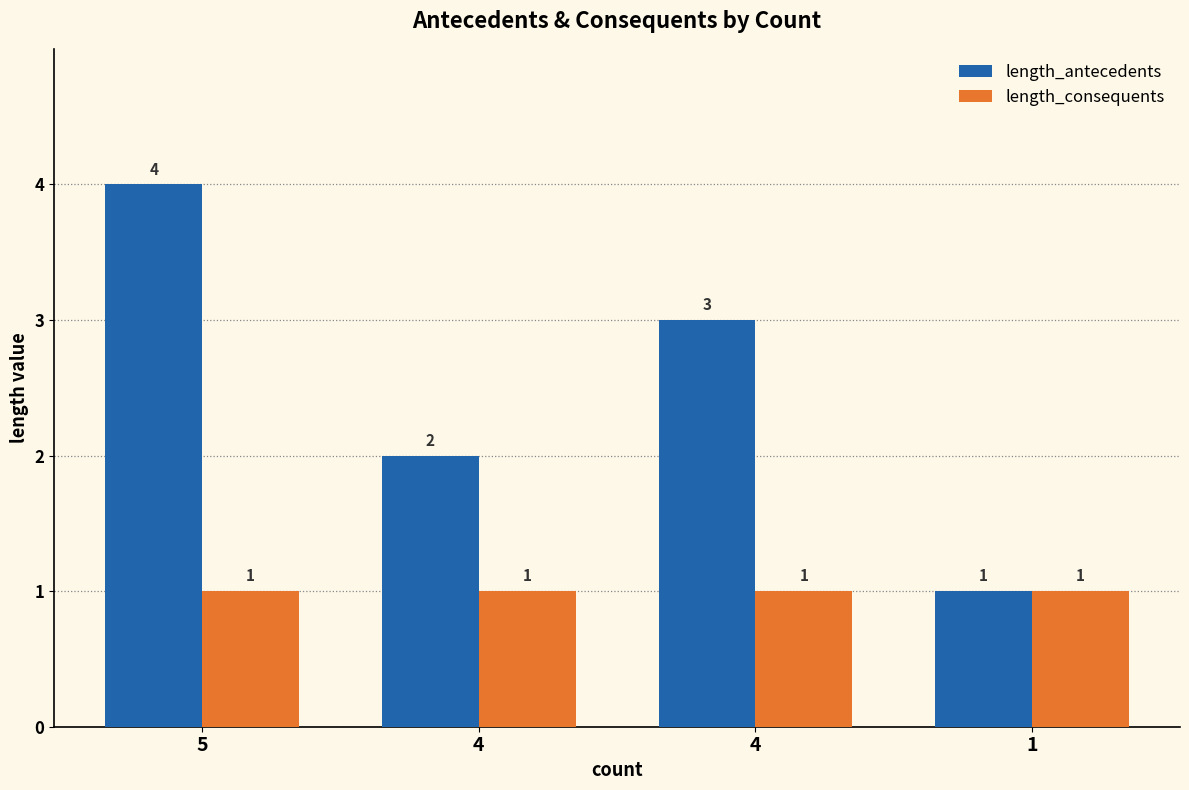

What is the approximate value of length_consequents at 4?

1